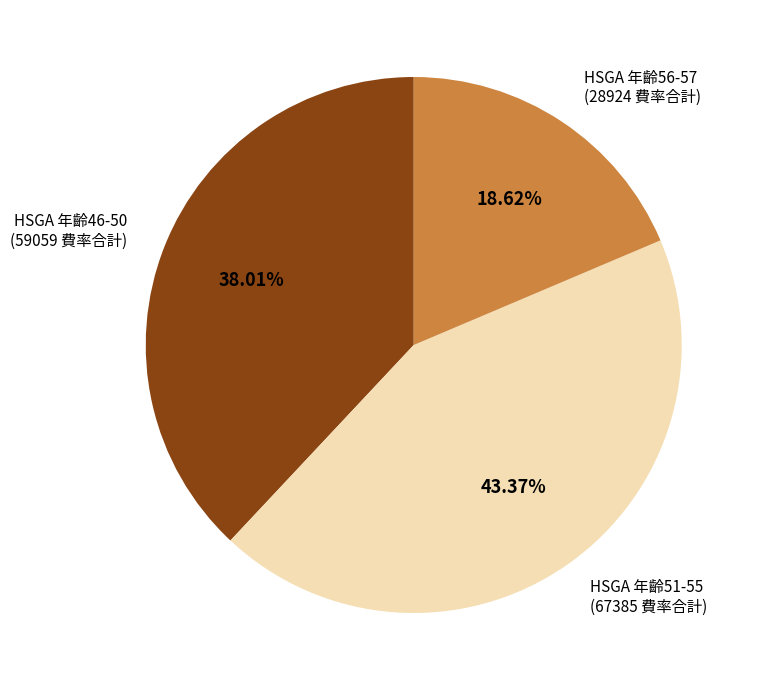

Which has a higher value, HSGA 年齡46-50 (59059 費率合計) or HSGA 年齡51-55 (67385 費率合計)?

HSGA 年齡51-55 (67385 費率合計)